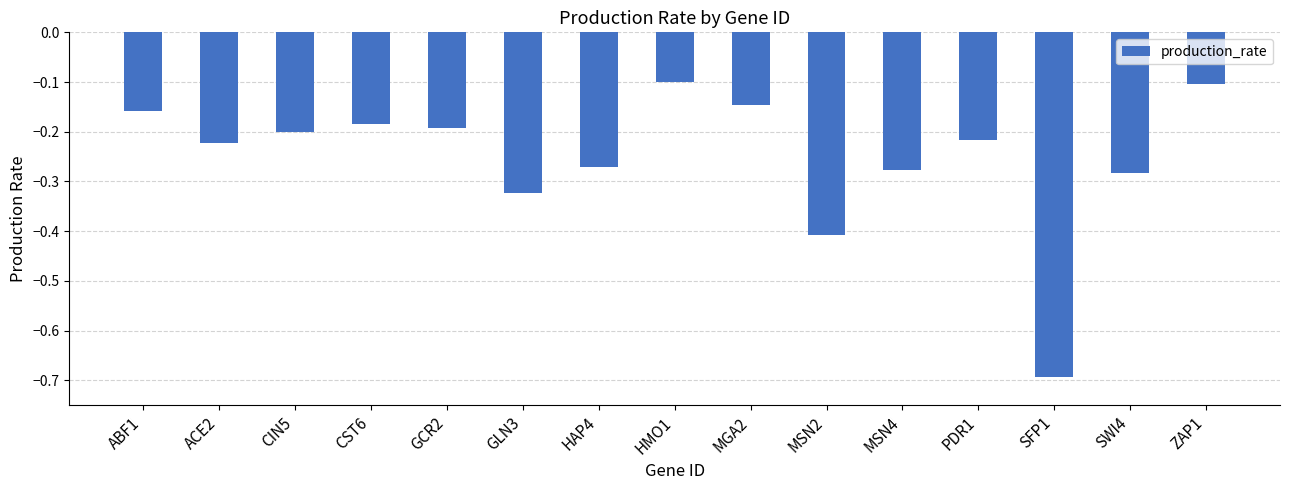

Does the chart contain any negative values?

Yes